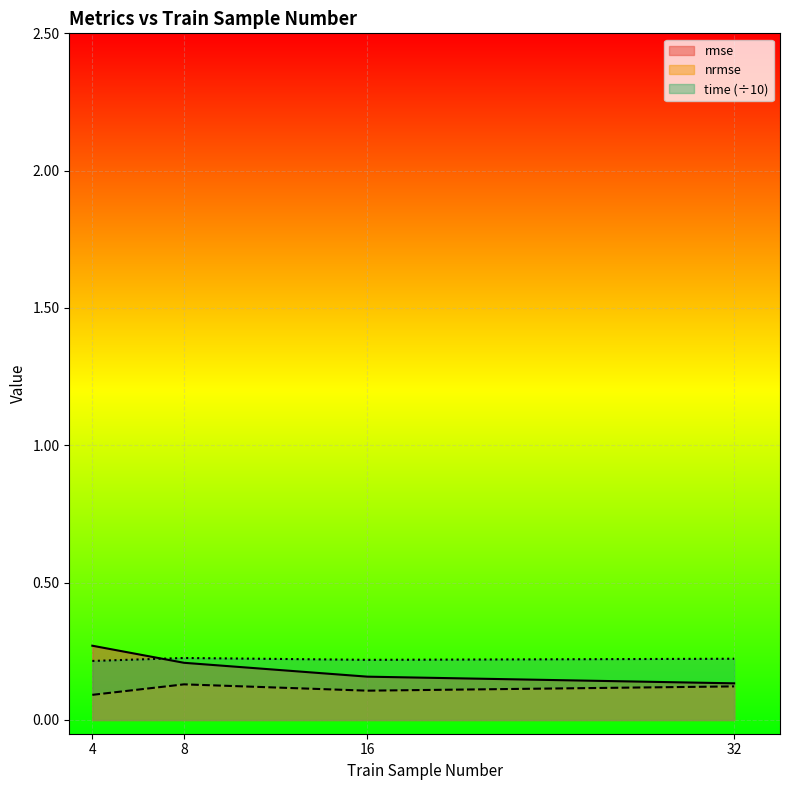

What is the lowest value of the nrmse series?

0.1